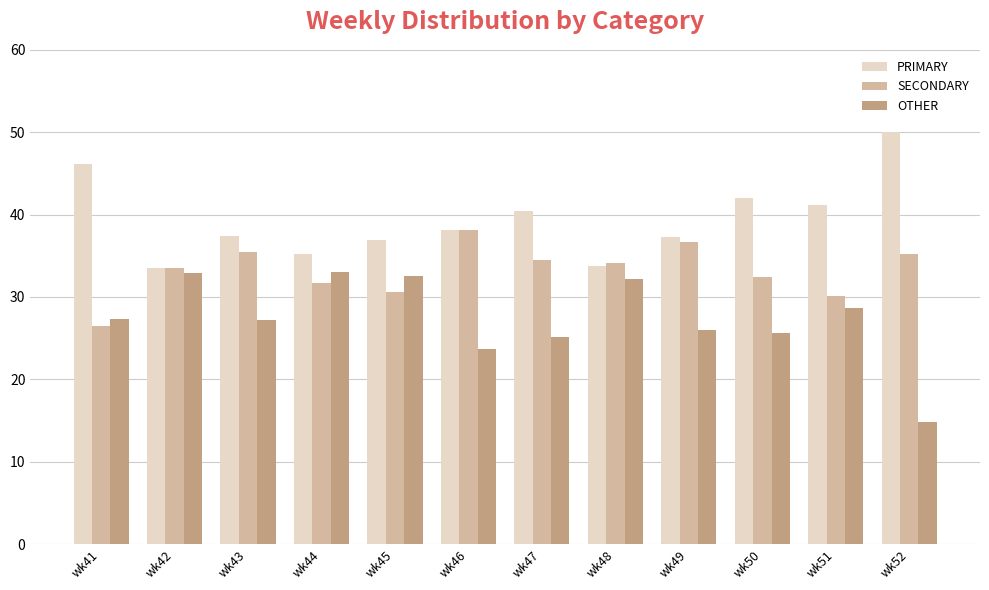

Is it true that OTHER equals 25.1 at wk47?

True